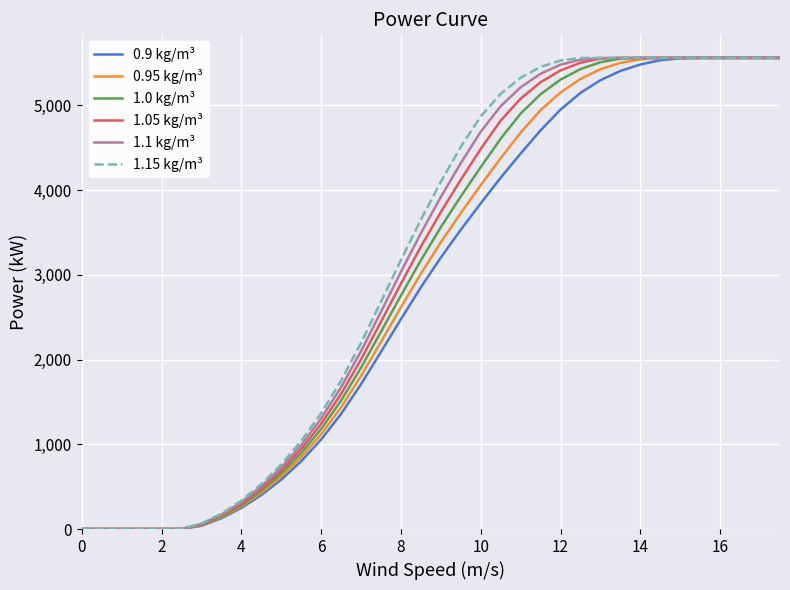

Rank the series by their average value, from highest to lowest.

1.15 kg/m³, 1.1 kg/m³, 1.05 kg/m³, 1.0 kg/m³, 0.95 kg/m³, 0.9 kg/m³